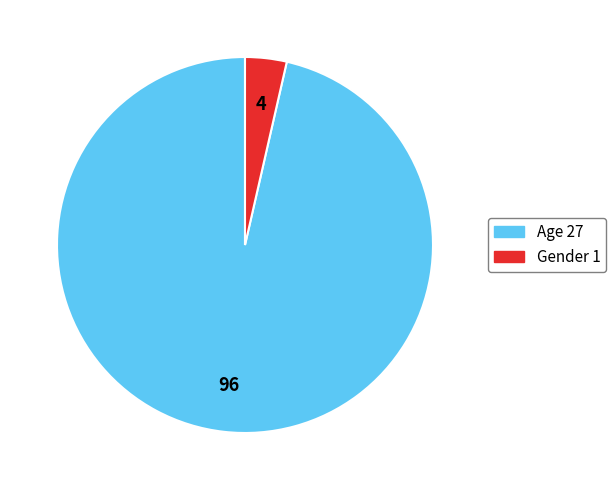

Which category accounts for the majority?

Age